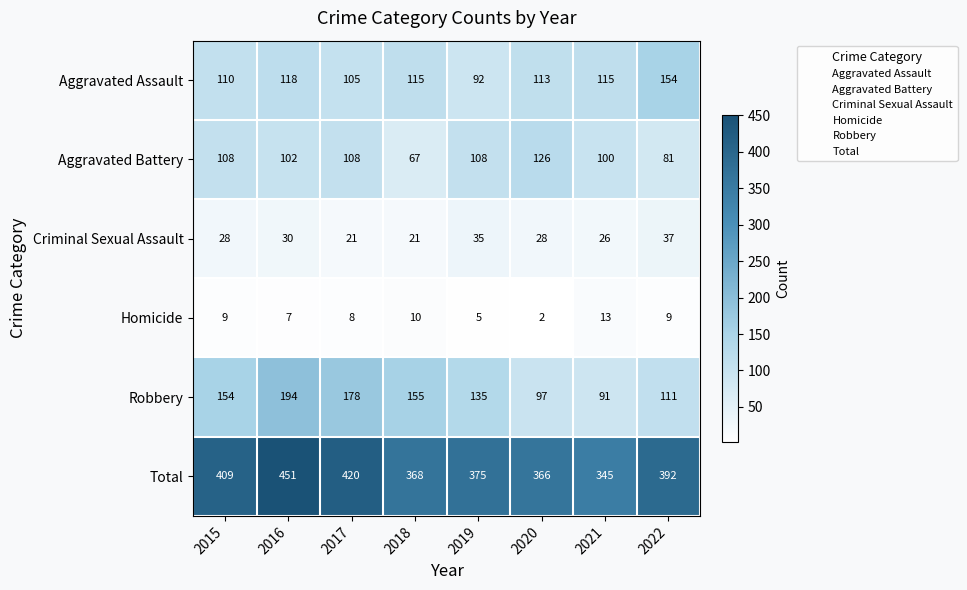

What is the spread (max minus min) of values at 2021?

332